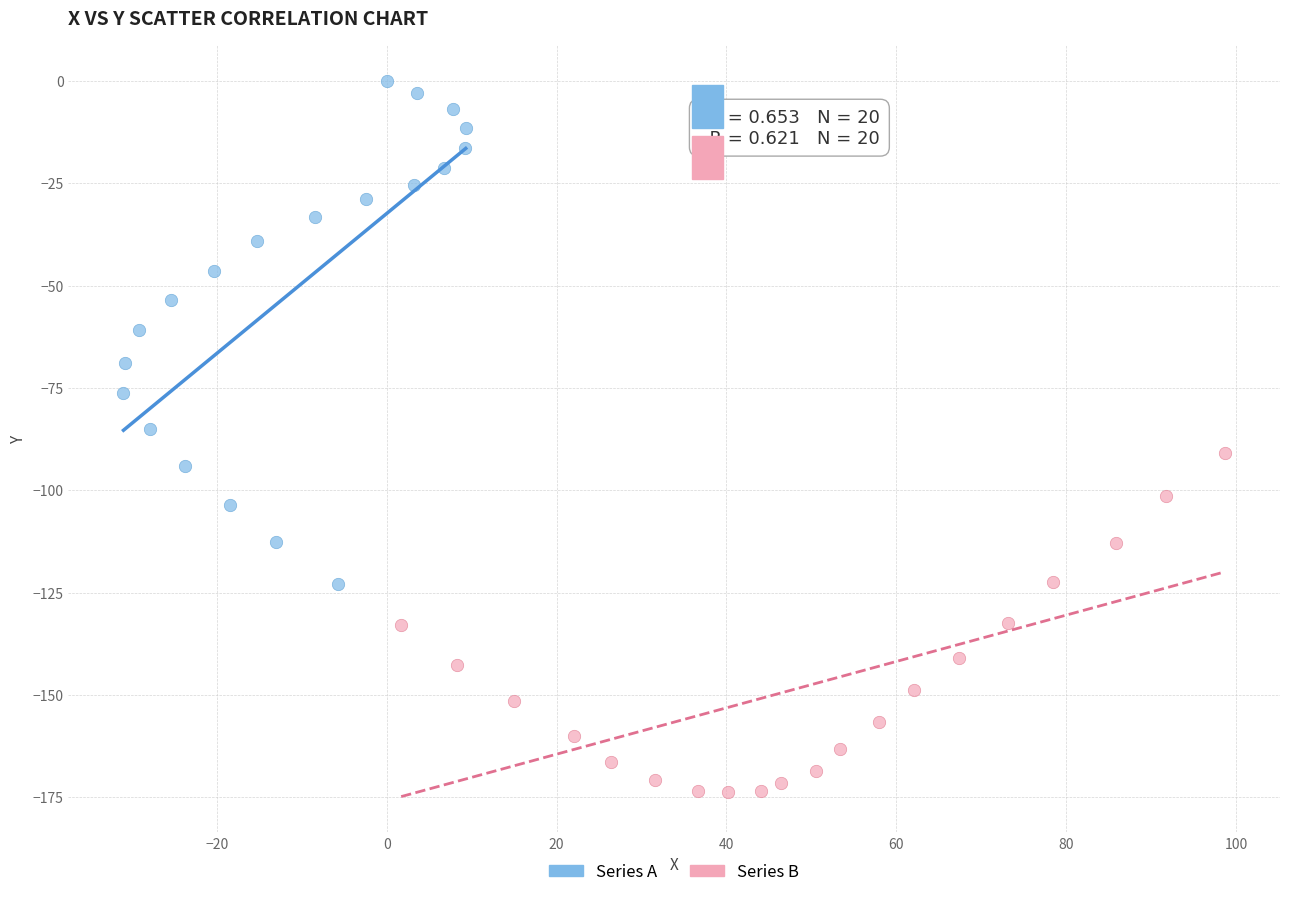

Which series has the widest spread of Y values?

Series A